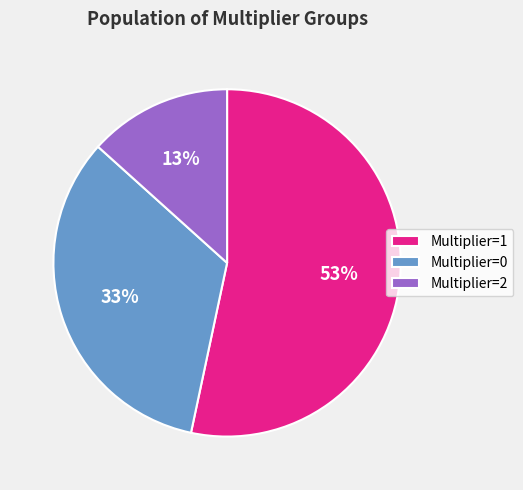

Which slice is the largest?

Multiplier=1